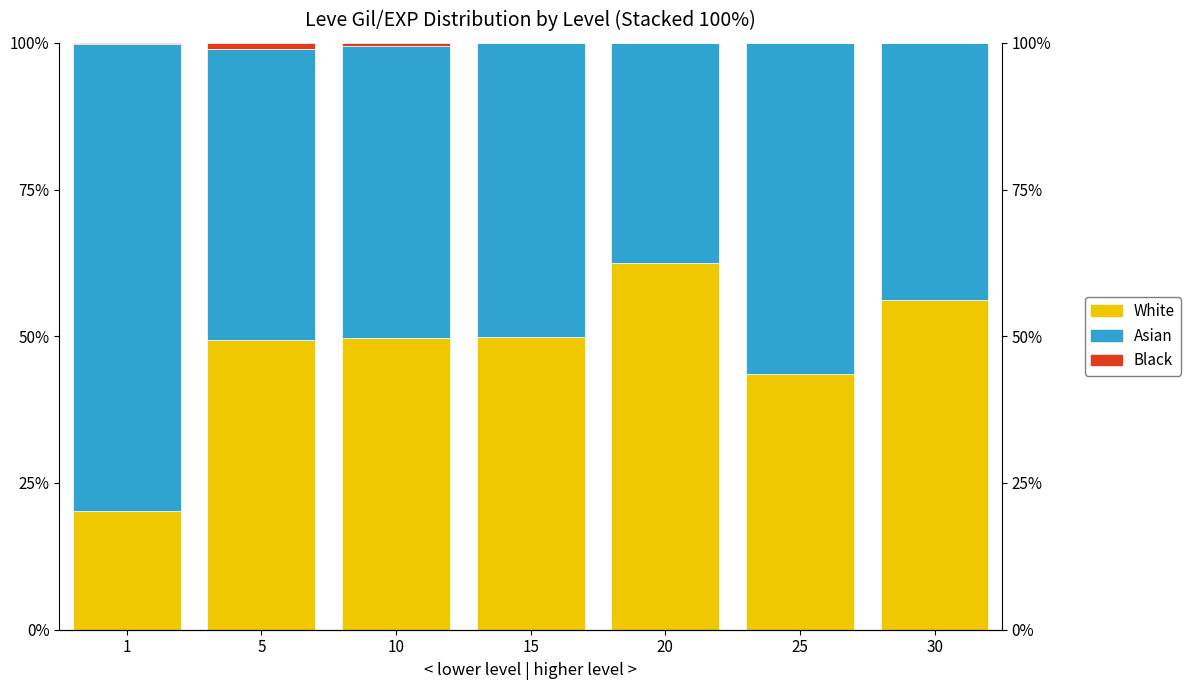

Does the chart contain stacked bars?

No